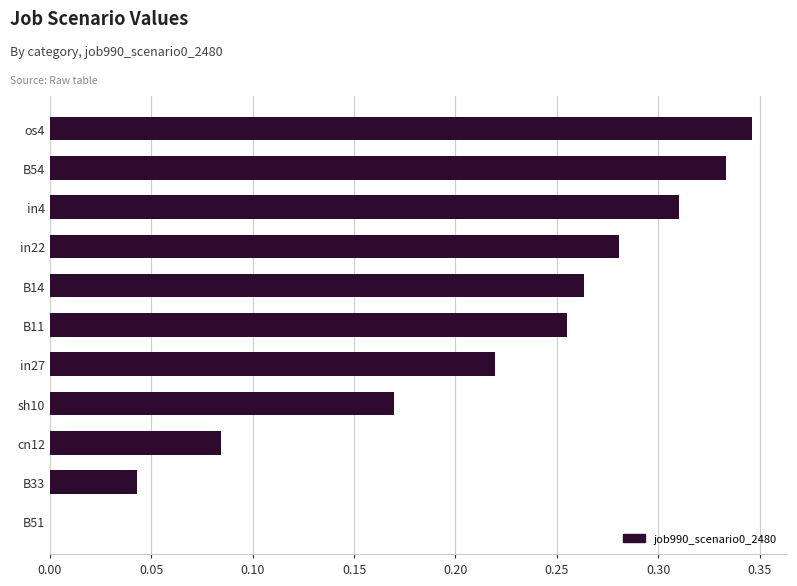

True or false: the data shows 0.4 at B14.

False